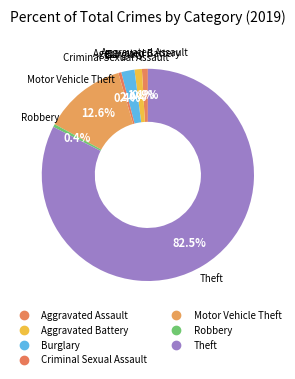

The Robbery slice represents 0% of the pie. True or false?

True